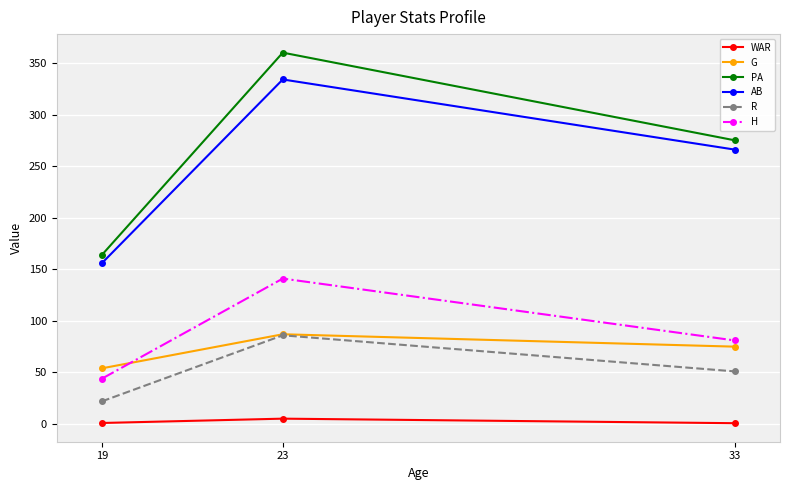

What is the value of the H point at the 1st from the left?

44.0